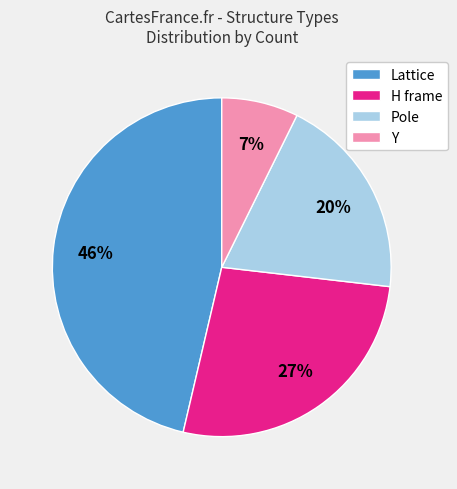

How many slices are in this pie chart?

4